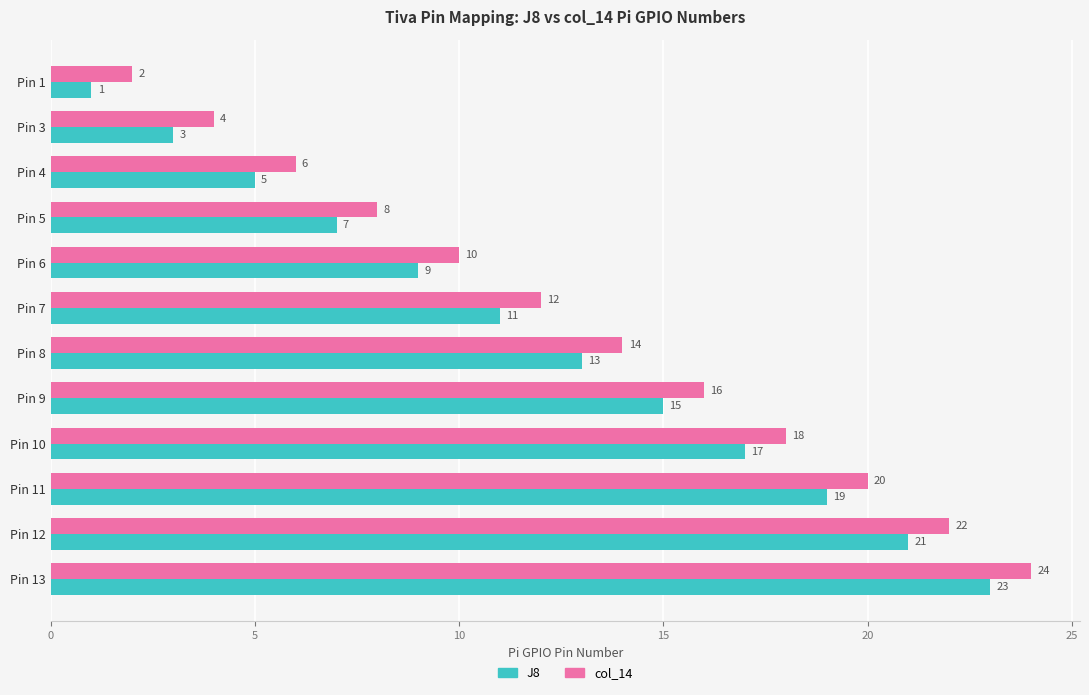

At which category does the chart reach its minimum across all series?

Pin 1